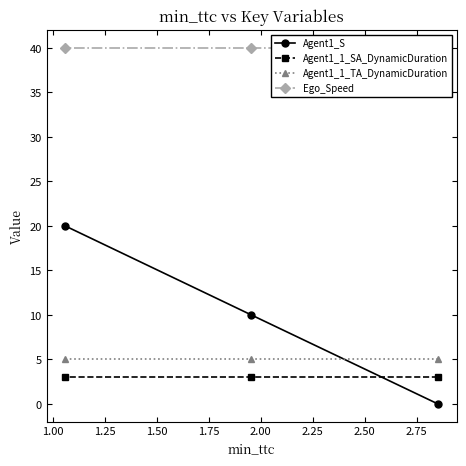

Does the chart display data point markers on the line(s)?

Yes